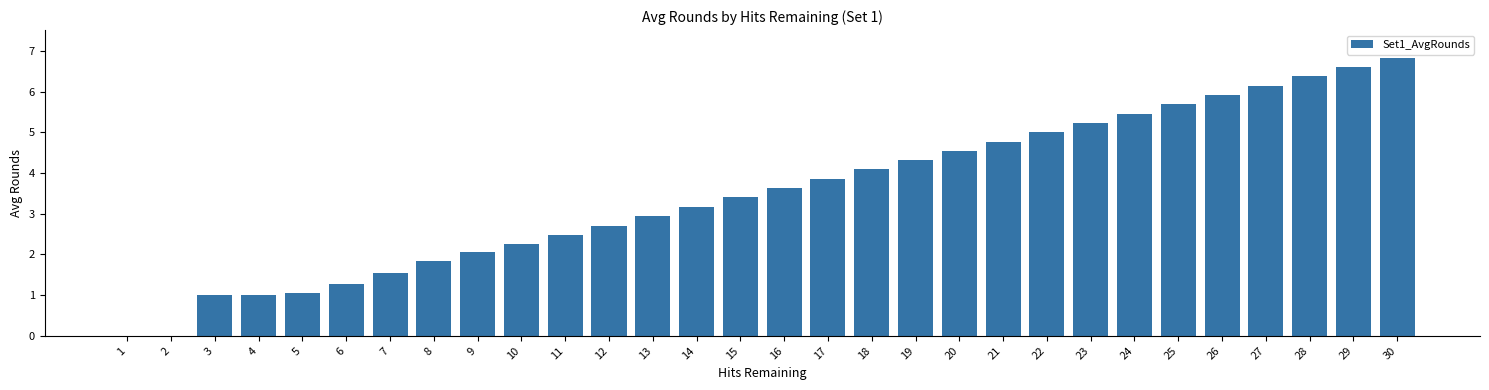

What is the sum of all values?

105.2